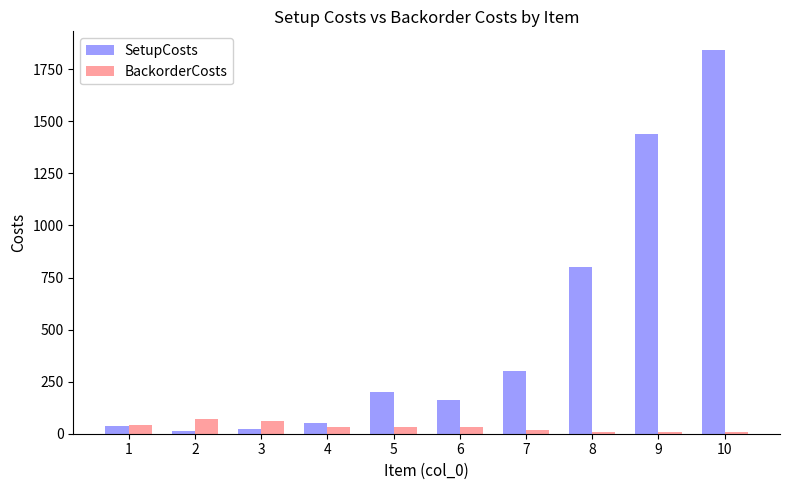

What is the difference between the second highest and second lowest values in the SetupCosts series?

1415